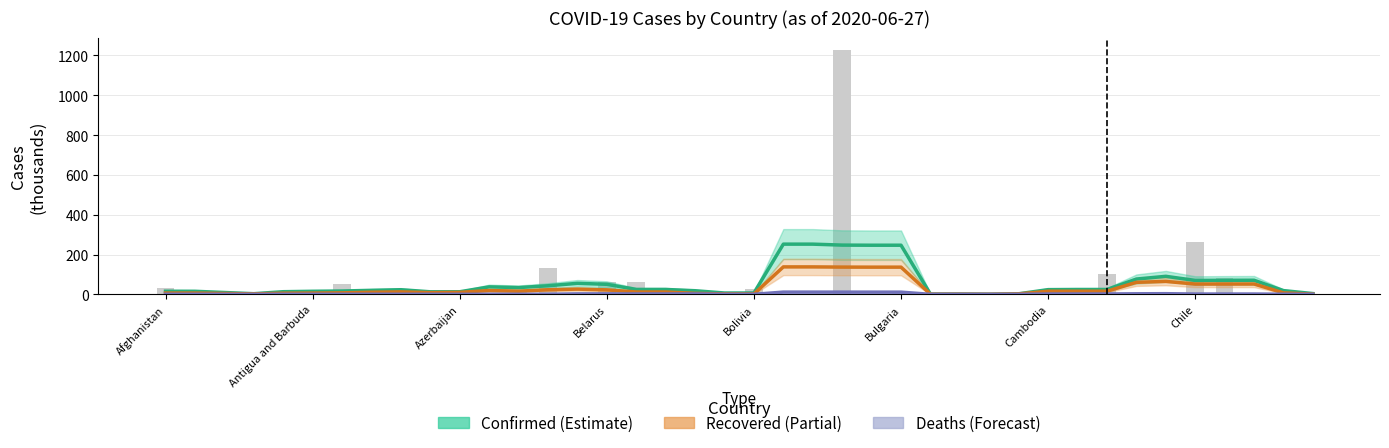

What position from the left is Antigua and Barbuda?

6